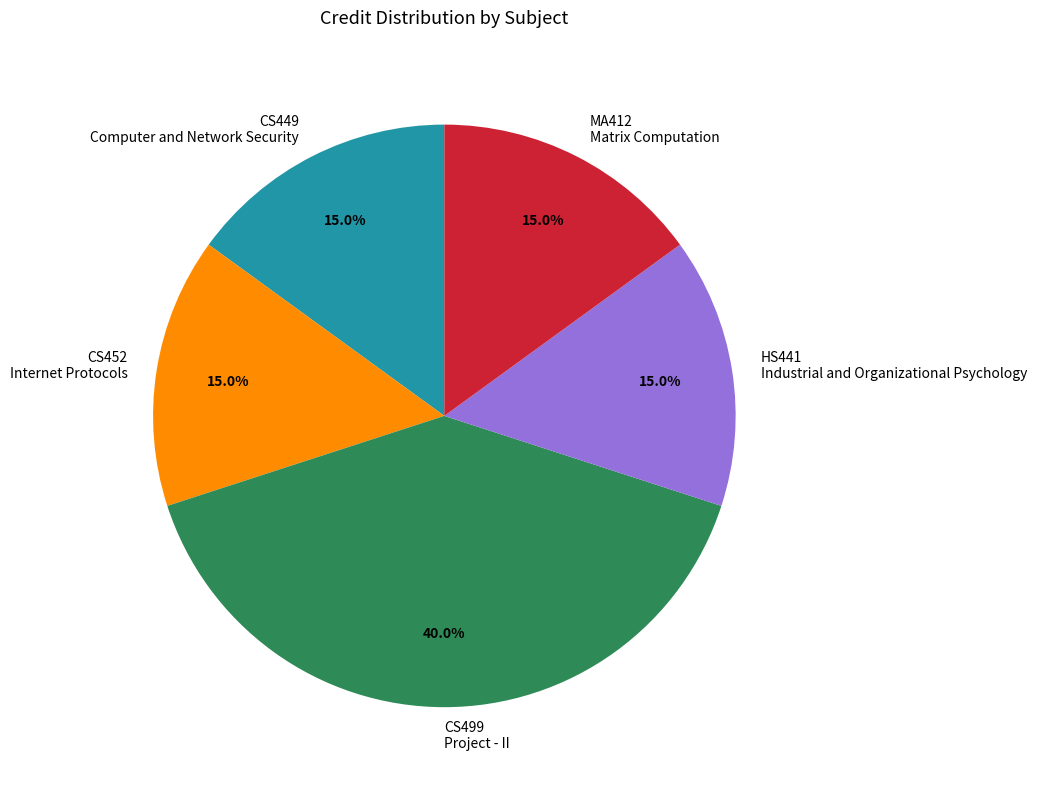

What is the total percentage of CS499 Project - II and HS441 Industrial and Organizational Psychology?

55.0%